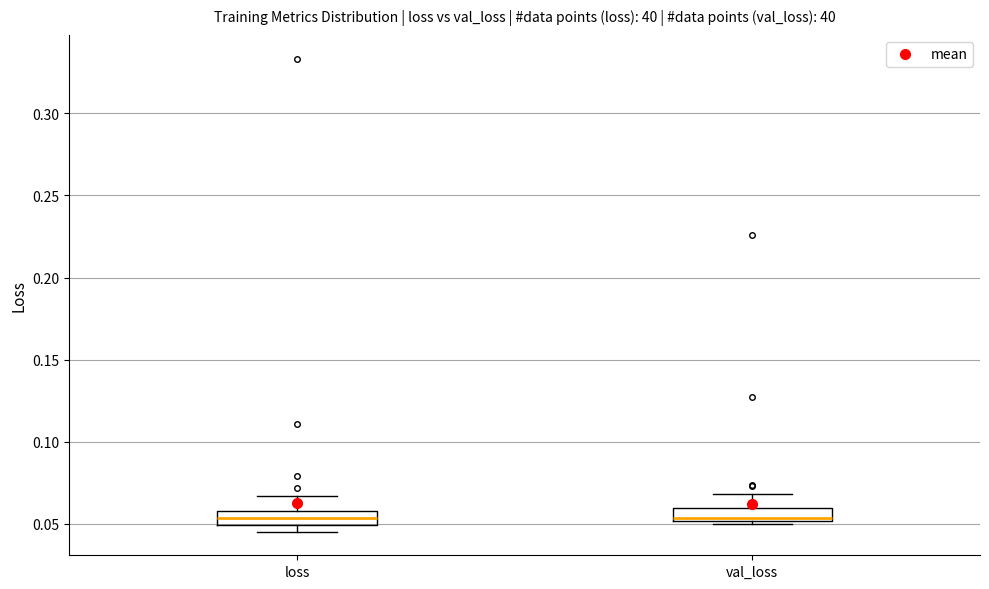

Where is the upper edge of the box for val_loss on the y-axis? The values are not printed on the chart, so give them approximately, as read against the axis.

0.060